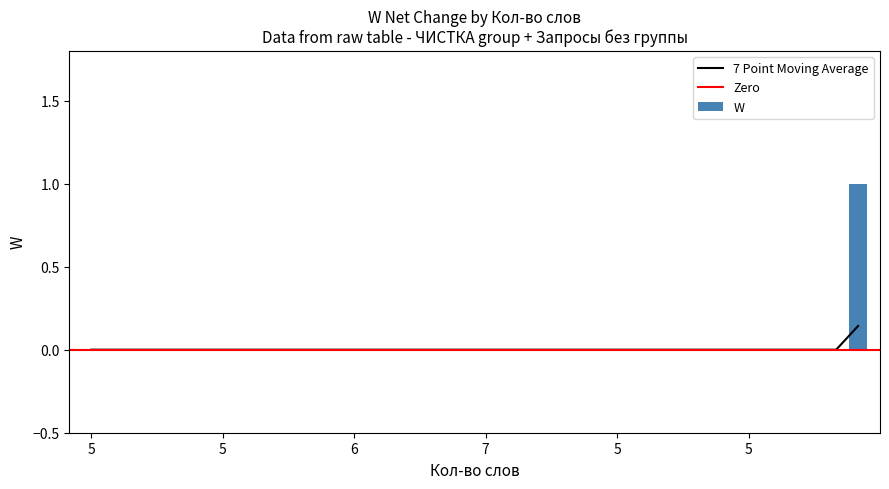

Count the values in the range 0 to 1.

36